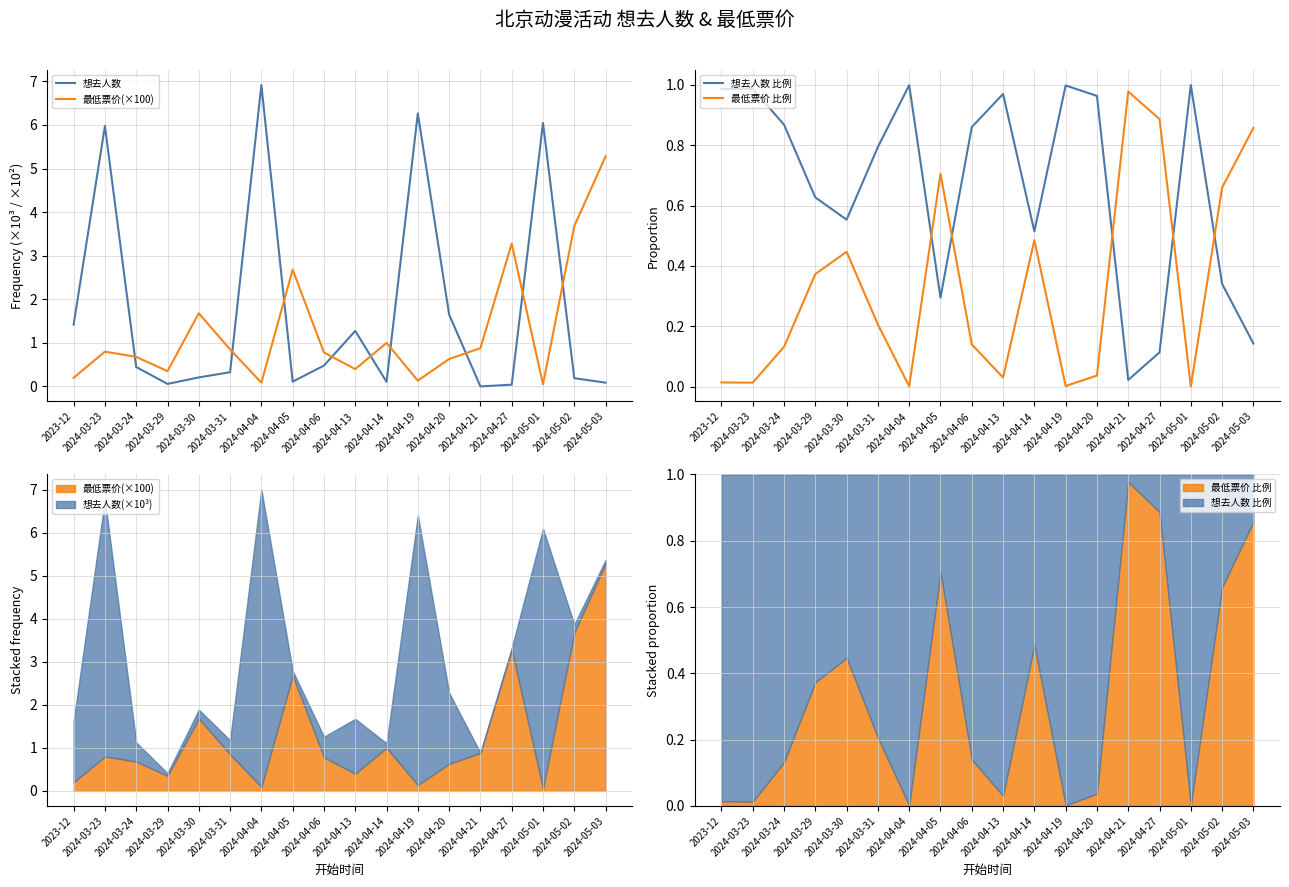

Rank the series by their maximum value, from highest to lowest.

想去人数, 最低票价(×100), 想去人数 比例, 最低票价 比例